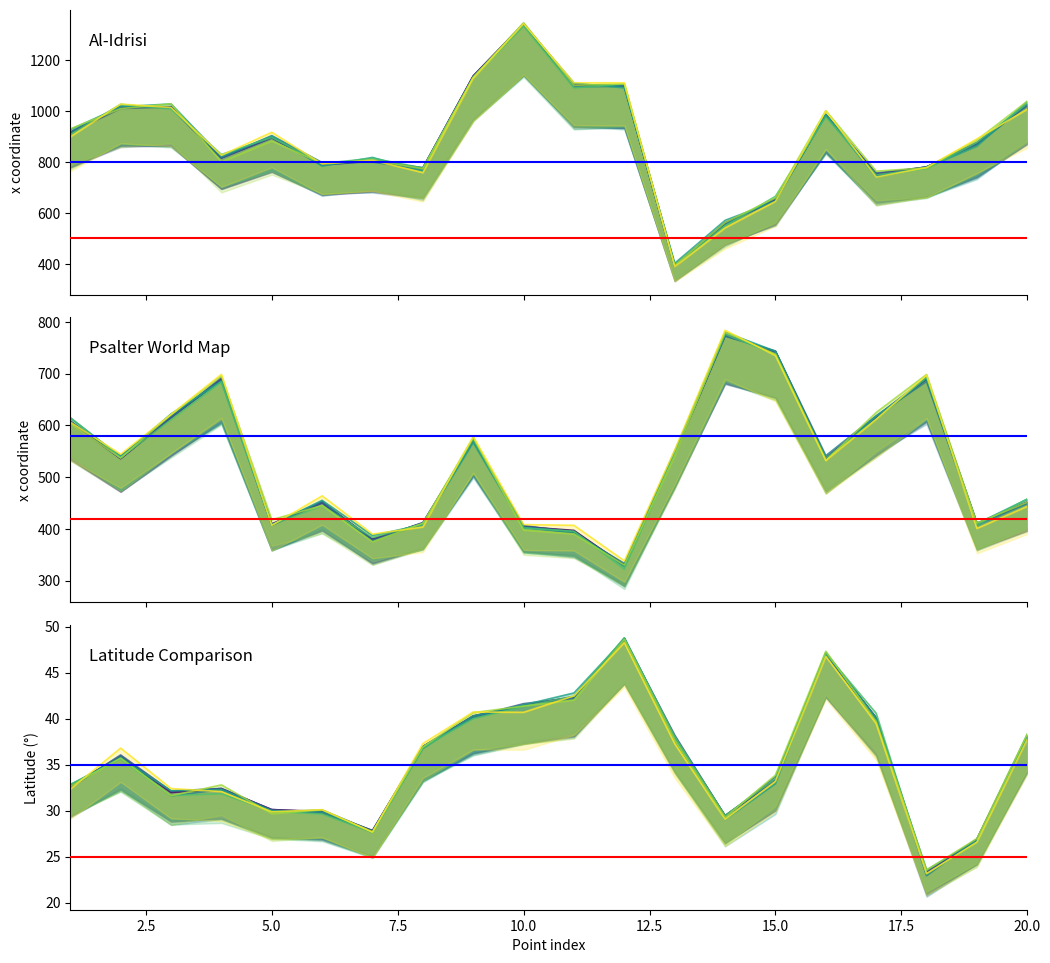

How many times do Psalter World Map and Al-Idrisi cross each other?

2